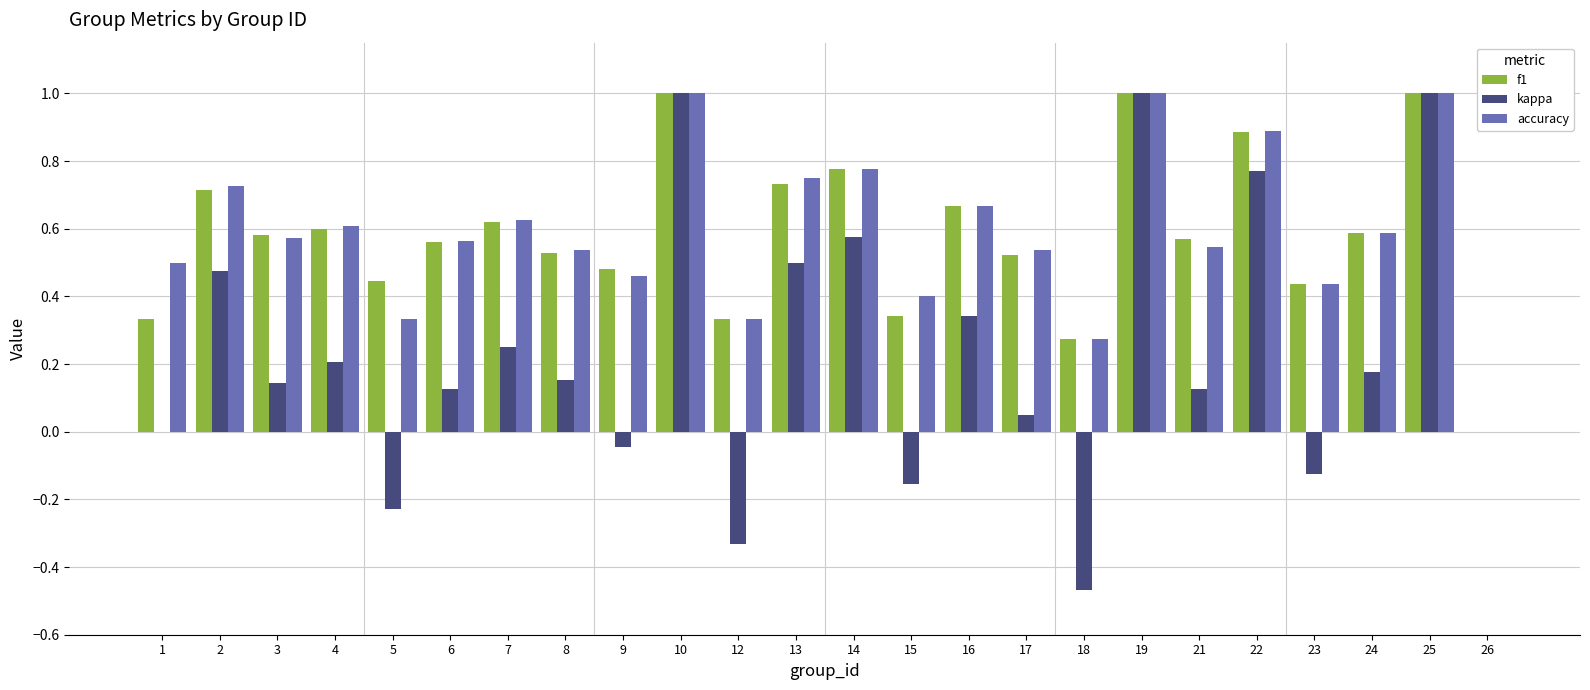

Is it true that accuracy equals 1.2 at 16?

False